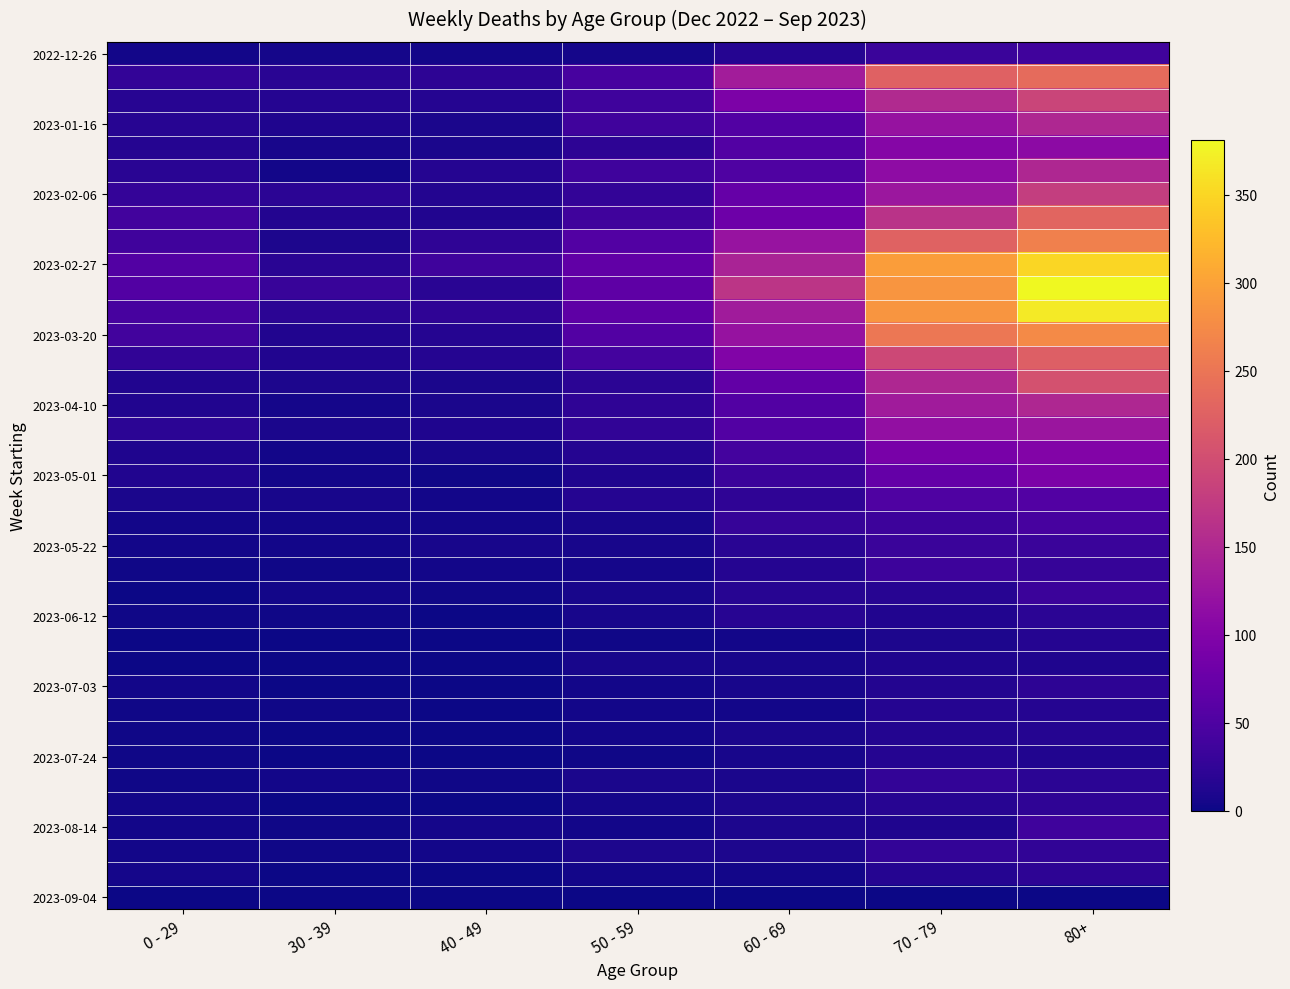

How many data points does each series have?

7